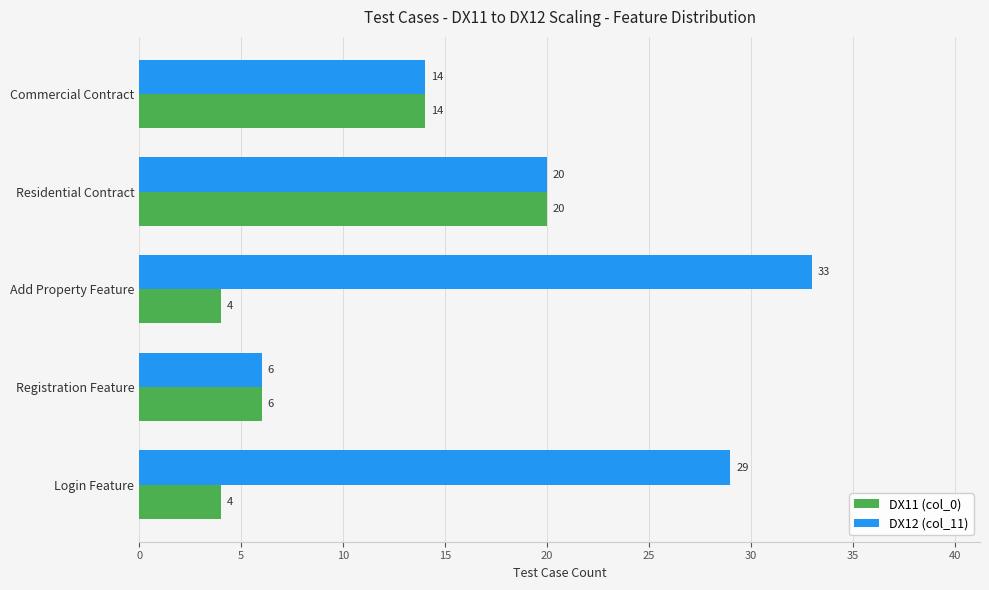

At which label is DX11 (col_0) closest to 12?

Commercial Contract